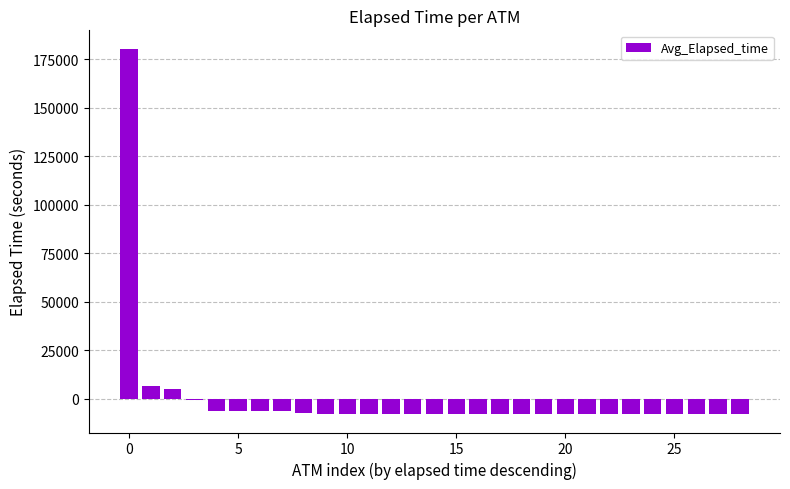

What is the minimum value shown in the chart?

-8063.0